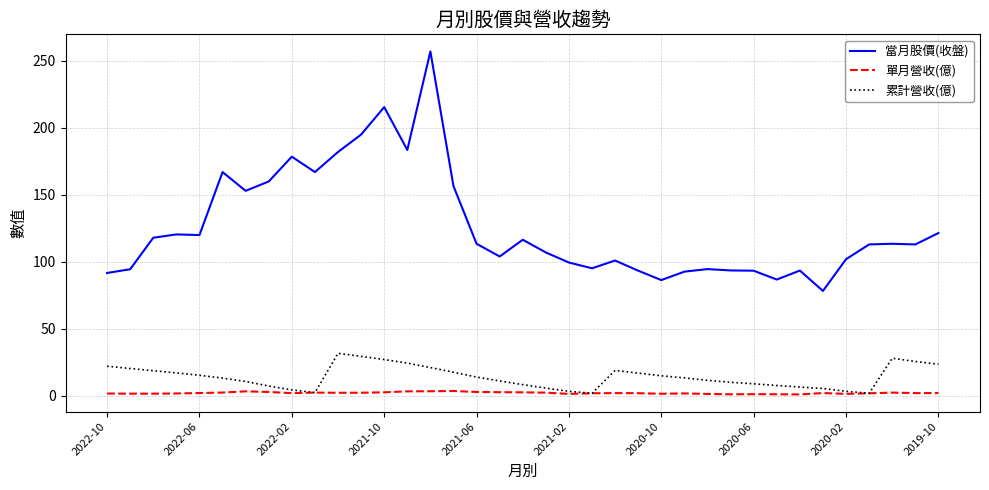

What is the maximum value shown in the chart?

257.0